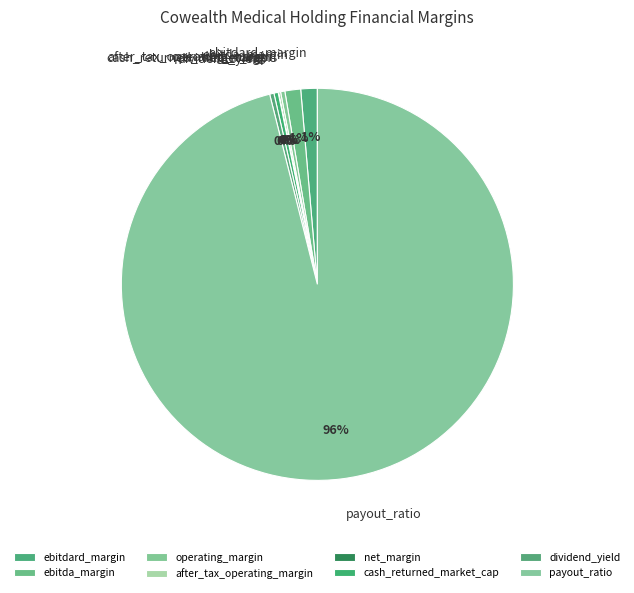

True or false: cash_returned_market_cap accounts for 0% of the total.

True